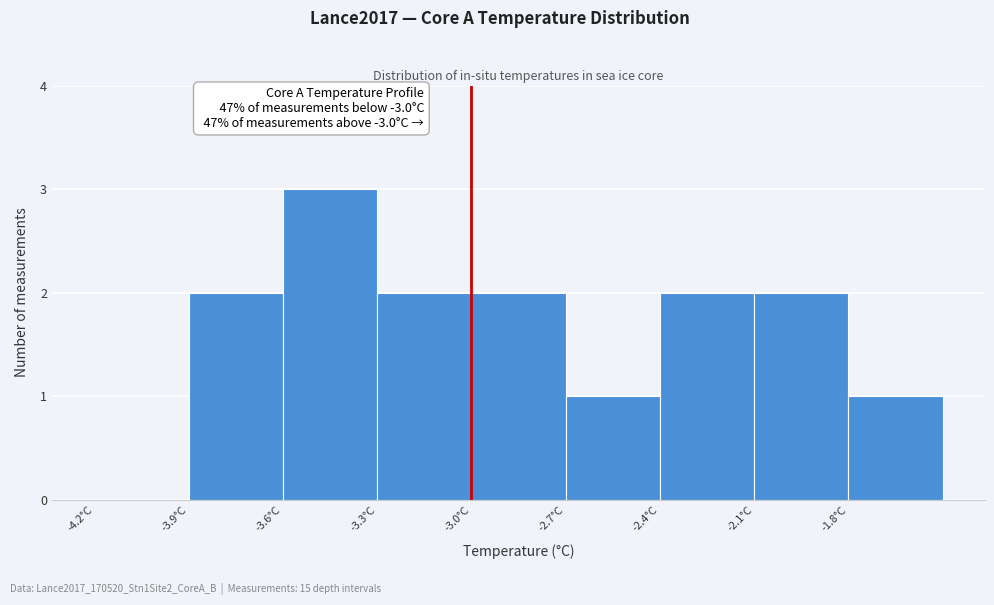

Which range on the x-axis has the tallest bar?

-3.6 to -3.3